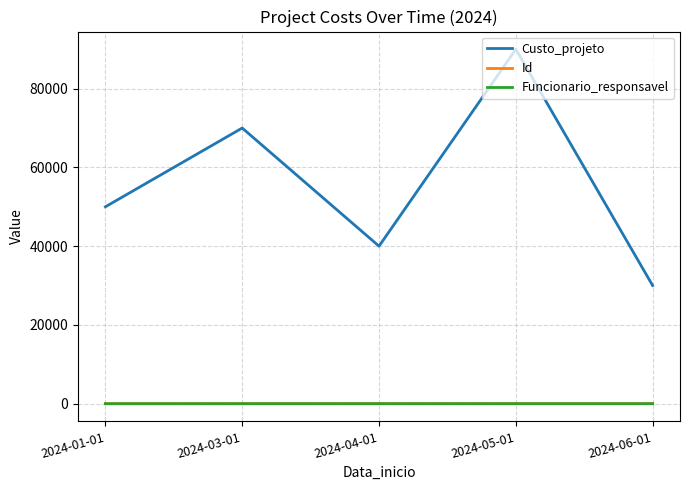

Reading left to right, transcribe all the data shown in this chart.

Custo_projeto: 50000	70000	40000	90000	30000
Id: 1	2	3	4	5
Funcionario_responsavel: 1	2	3	4	5